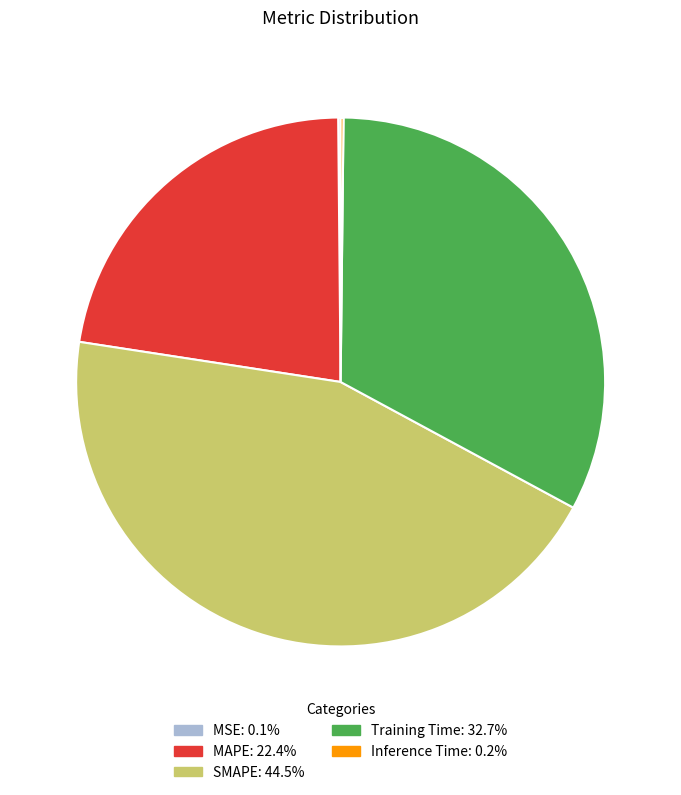

Which category has the biggest portion of the pie?

SMAPE